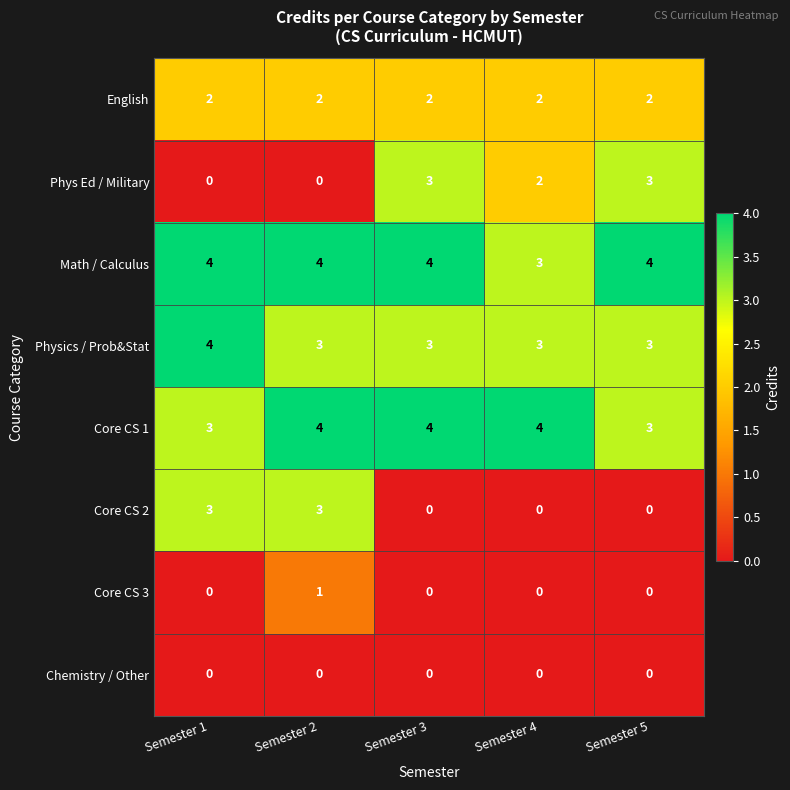

True or false: Phys Ed / Military has a value of 2 at Semester 1.

False